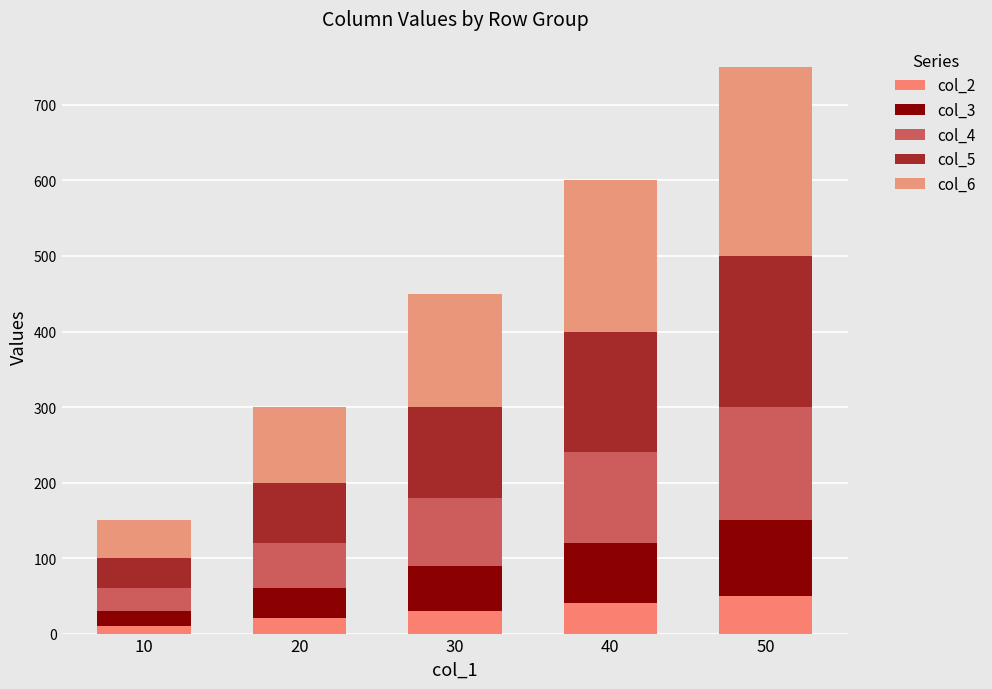

How many values in the col_2 series are below 30?

2